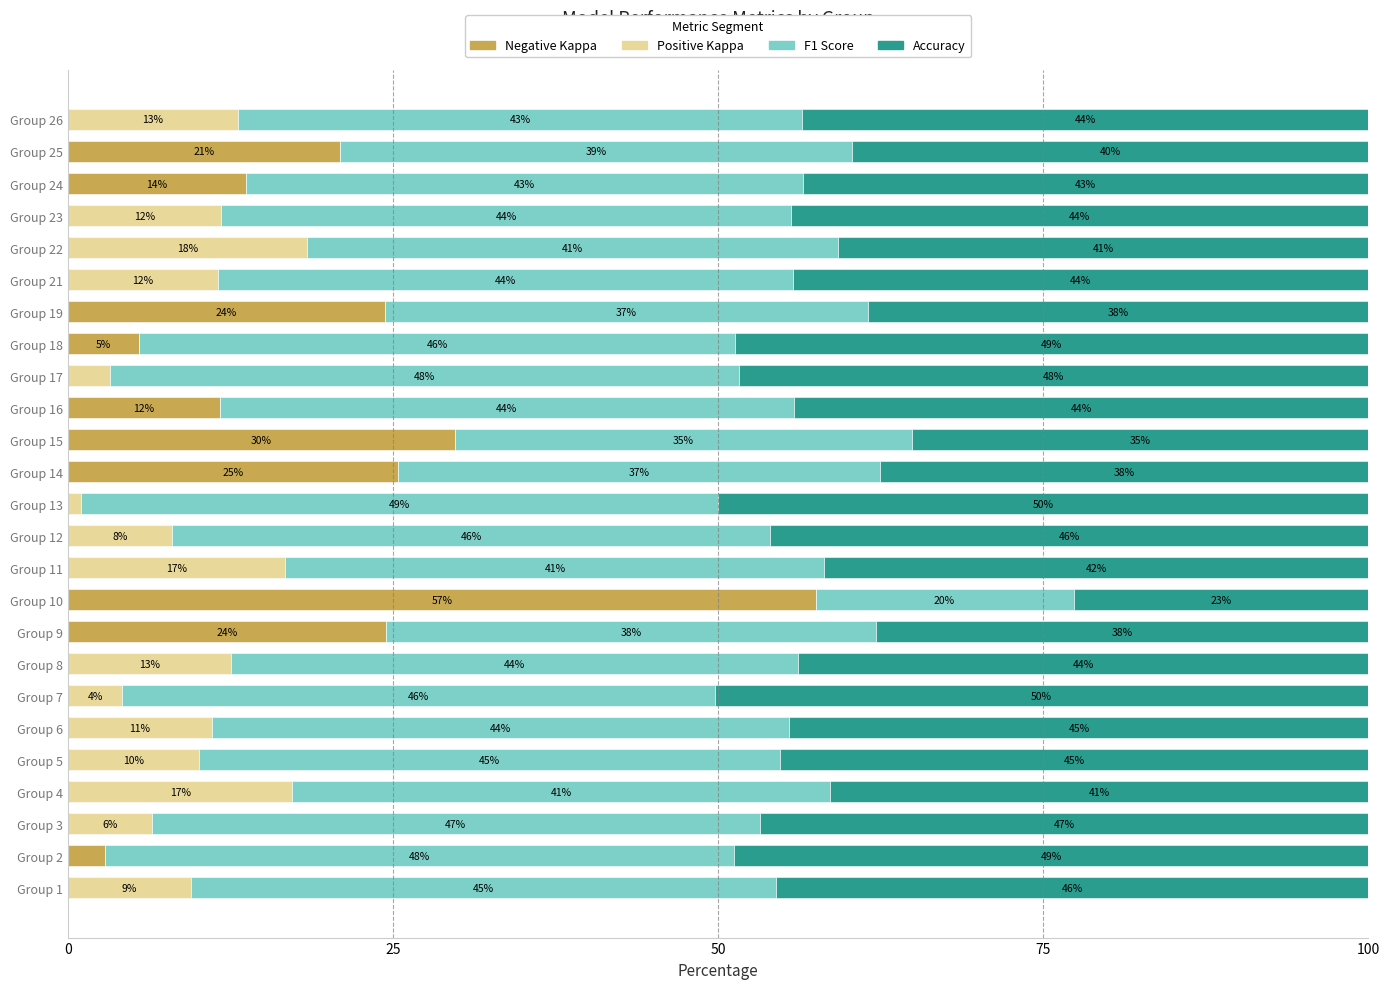

What is the total value across all series at Group 2?

100.0